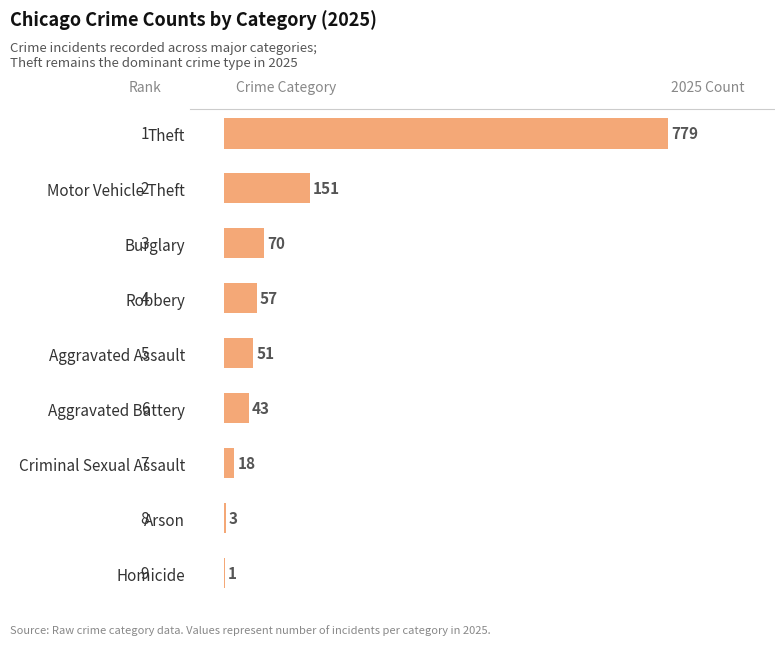

What is the ratio of the value at Aggravated Assault to the value at Motor Vehicle Theft?

0.3